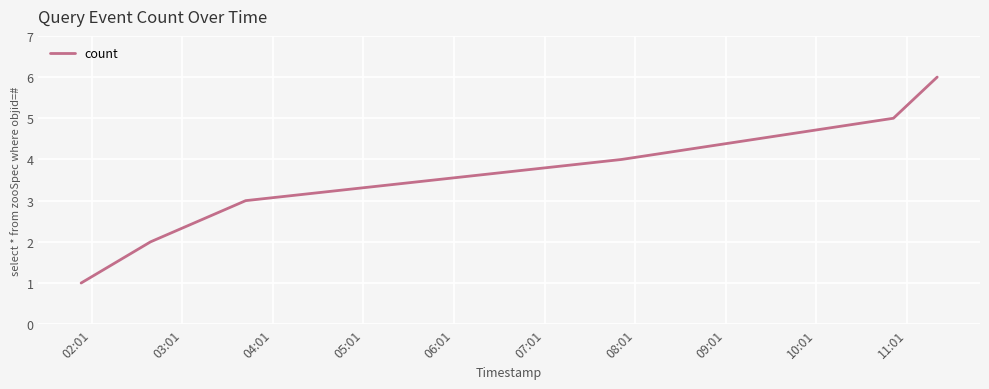

What is the greatest value displayed?

6